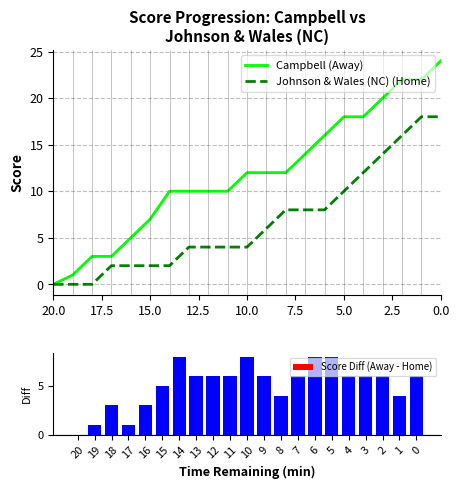

How many groups of bars are there?

21